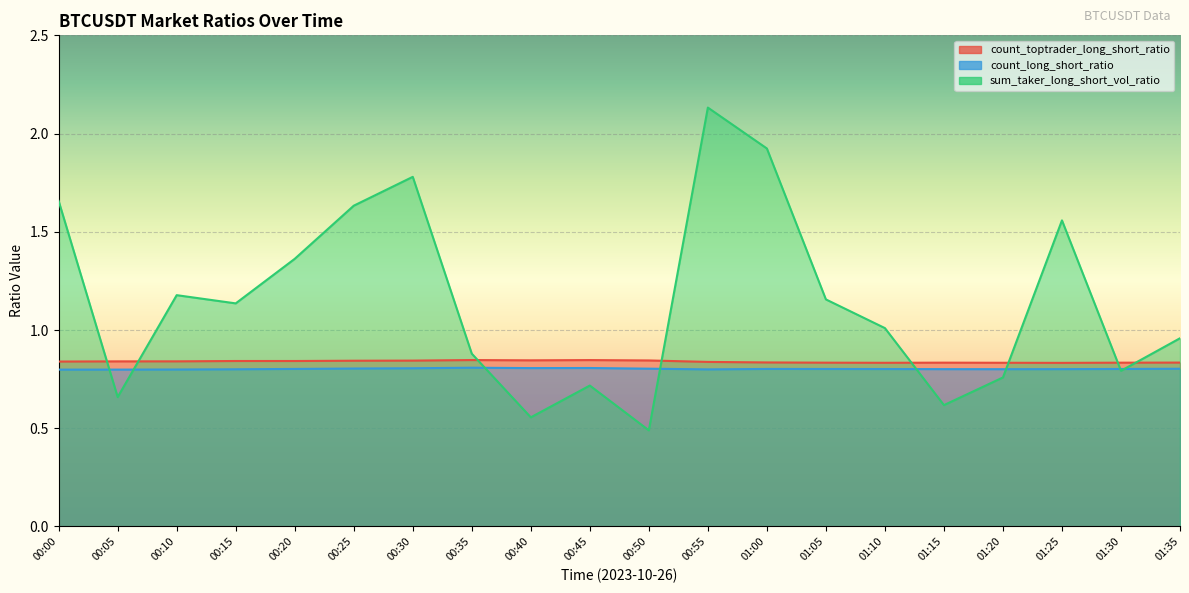

At which label is sum_taker_long_short_vol_ratio closest to 1?

01:10